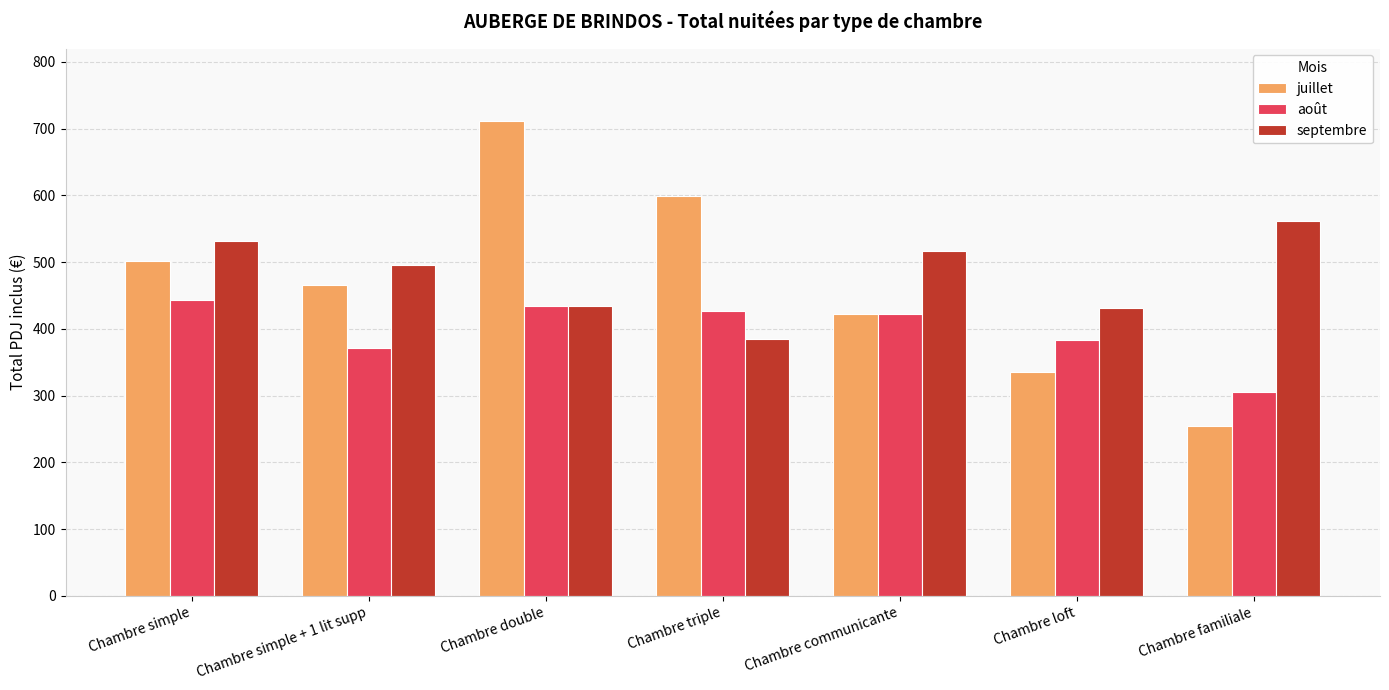

What is the smallest value displayed?

255.0